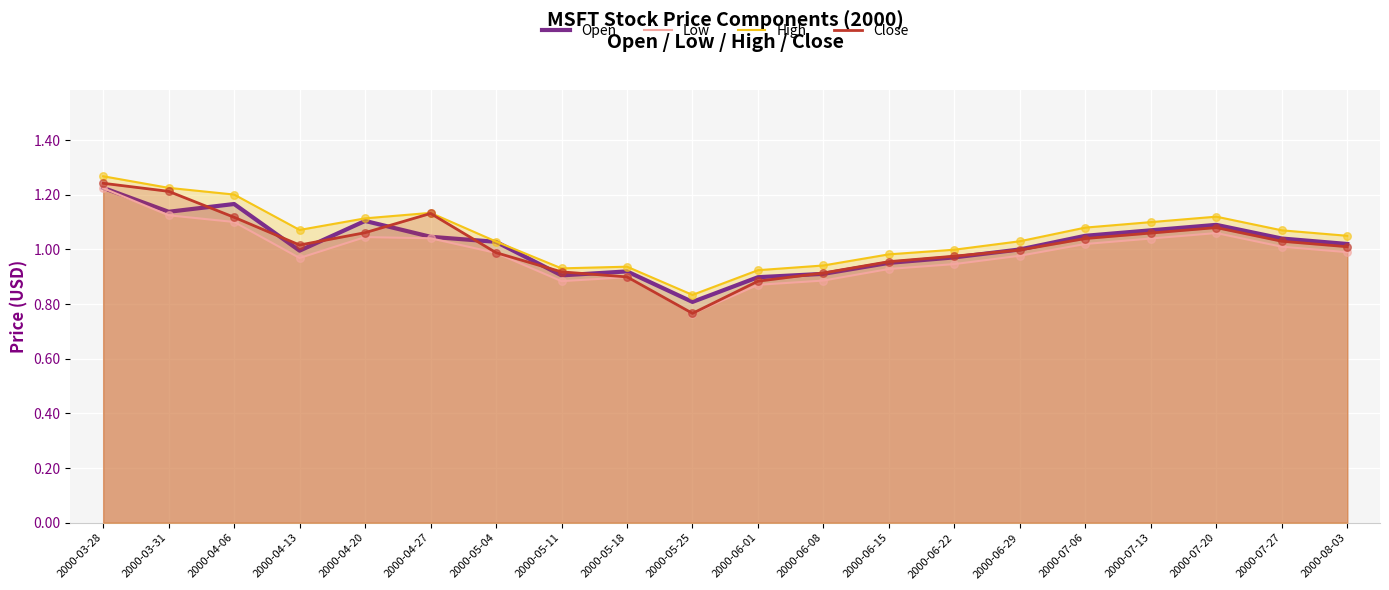

Which series reaches the minimum Y coordinate?

Low